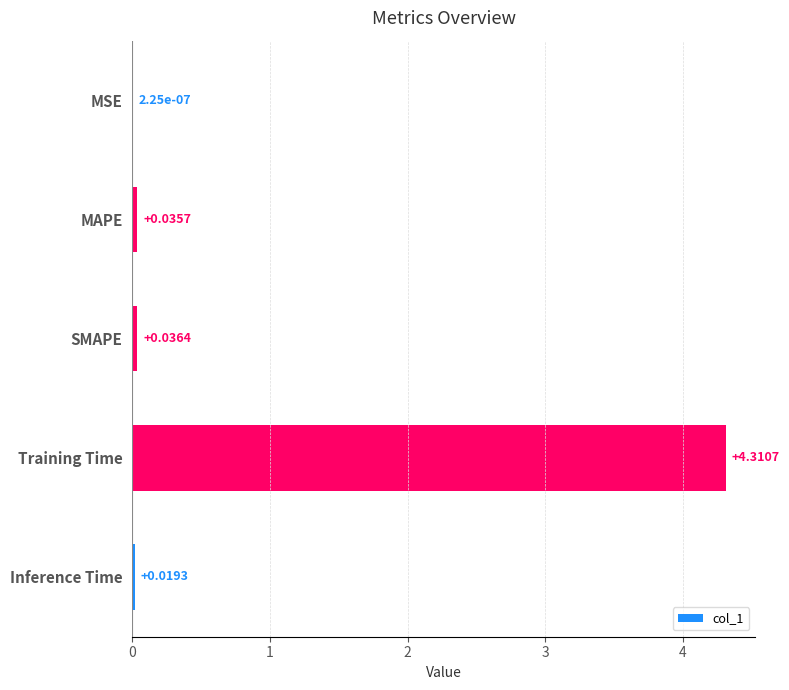

What is the change in value from MAPE to Training Time?

+4.3